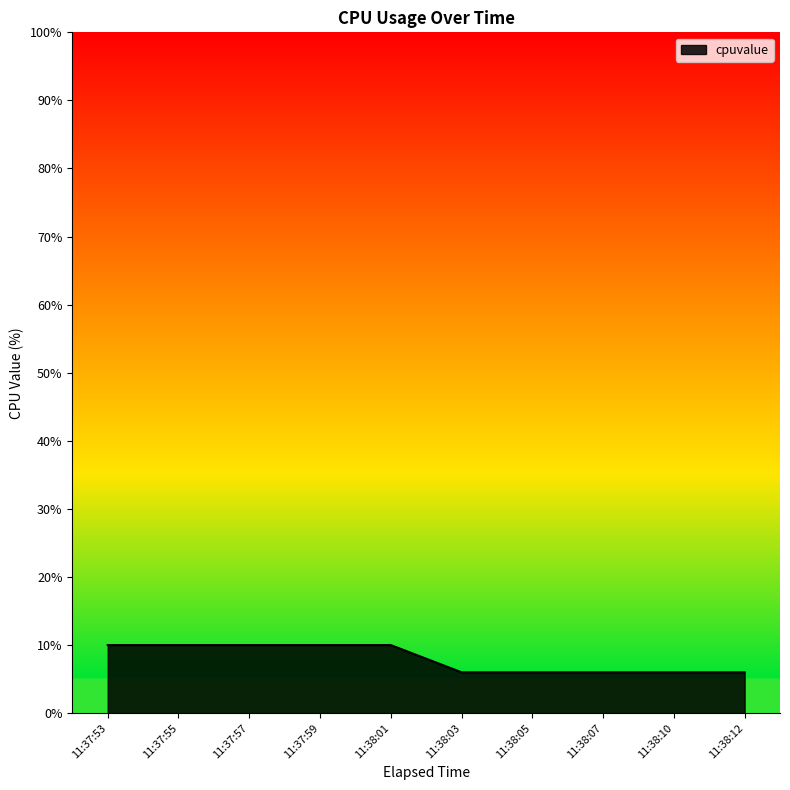

What is the sum of the values at 11:38:01 and 11:37:57?

20